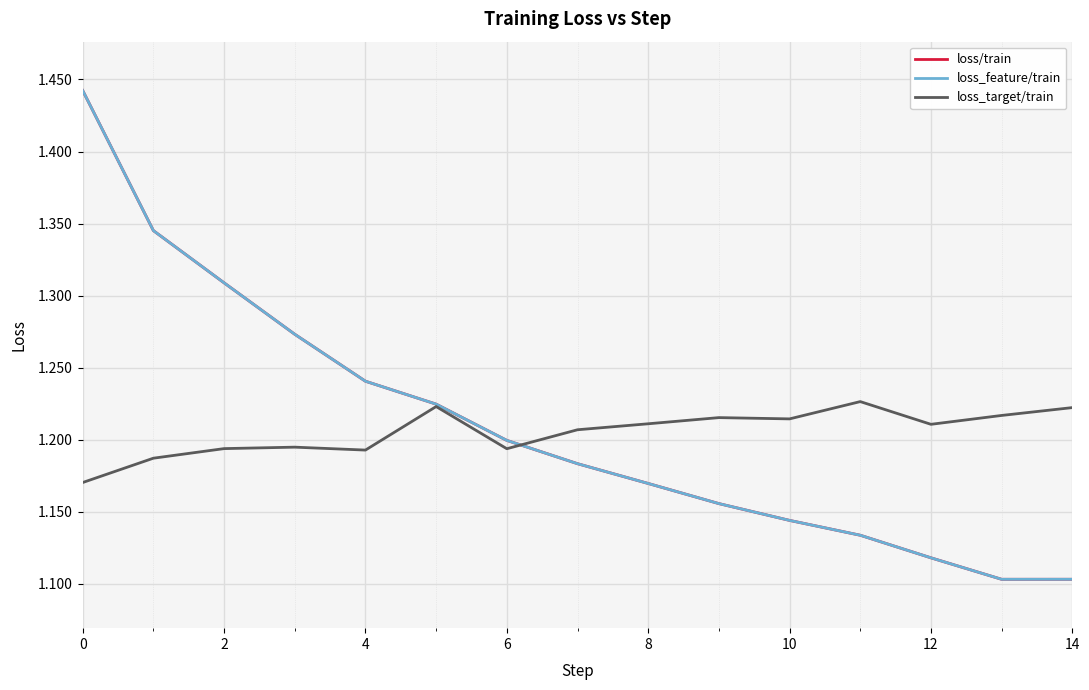

Does the chart display data point markers on the line(s)?

No